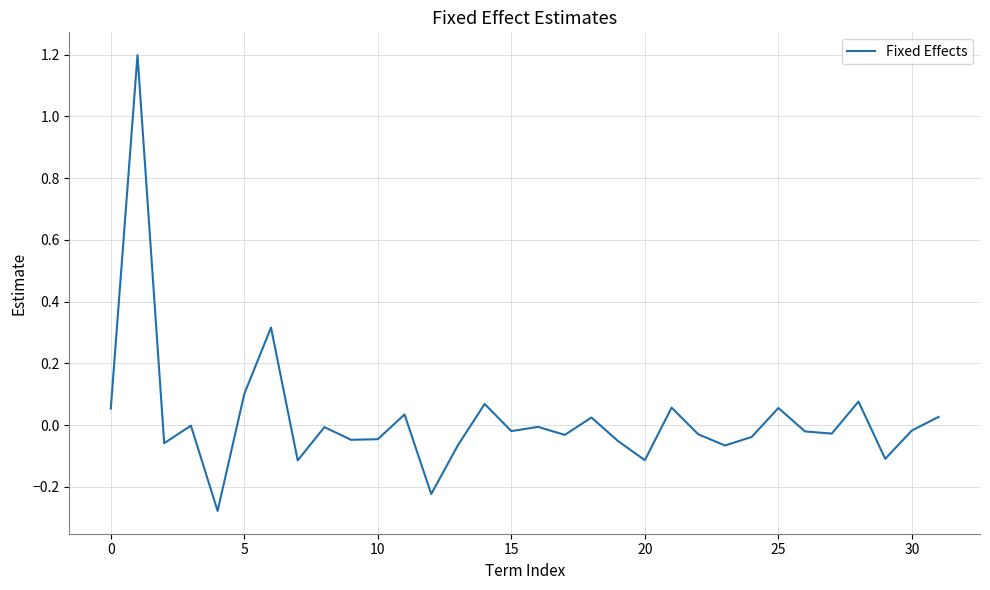

What is the maximum value shown in the chart?

1.2